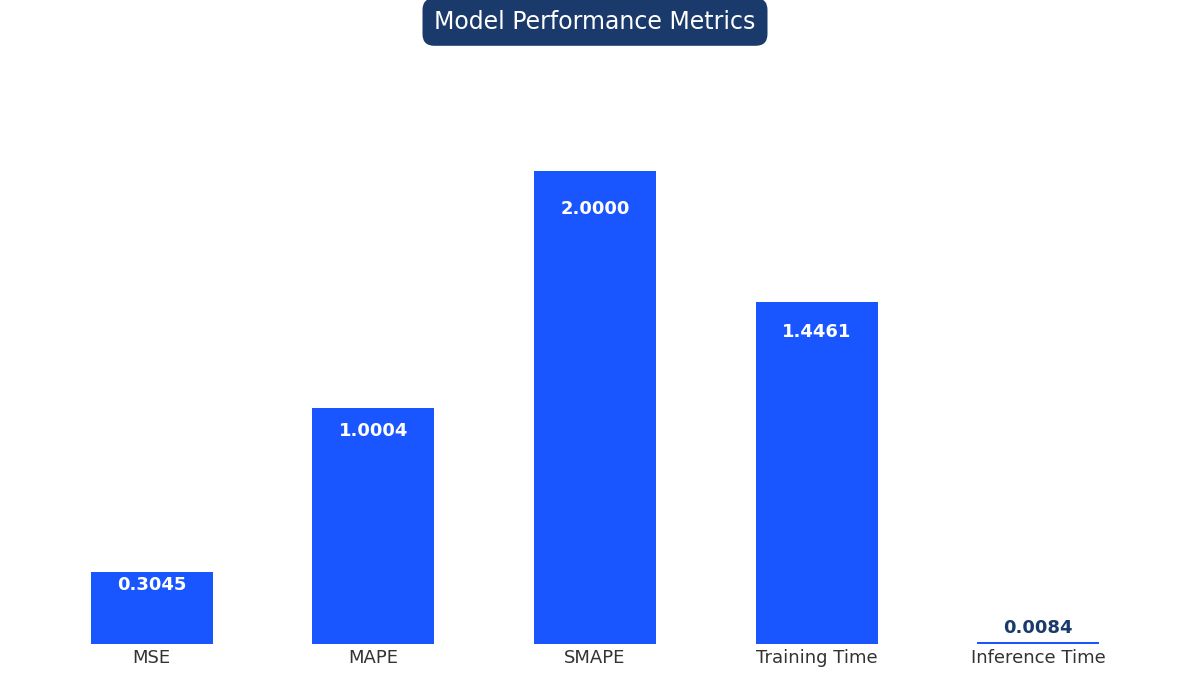

Rank the categories by value from lowest to highest.

Inference Time, MSE, MAPE, Training Time, SMAPE